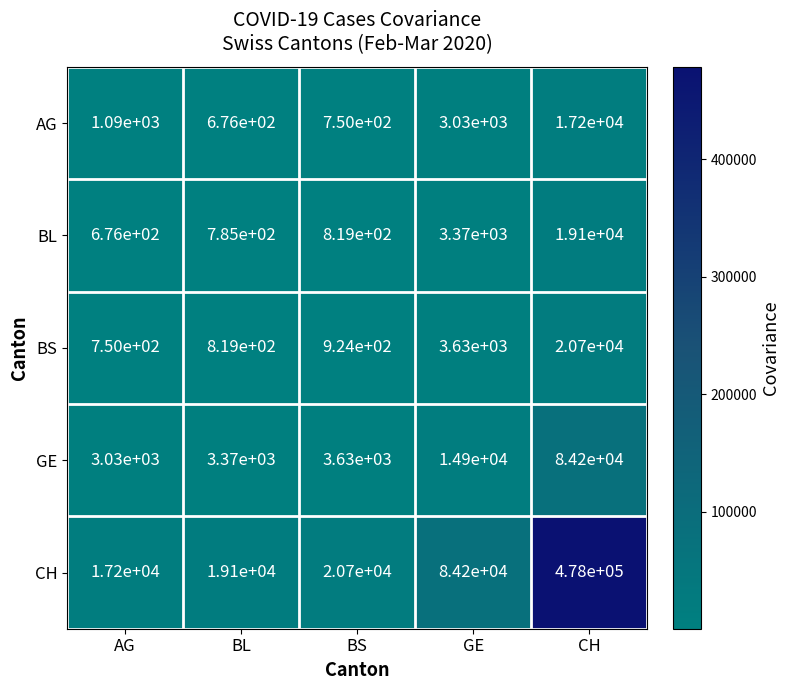

What is the difference between the second highest and second lowest values in the BS series?

2811